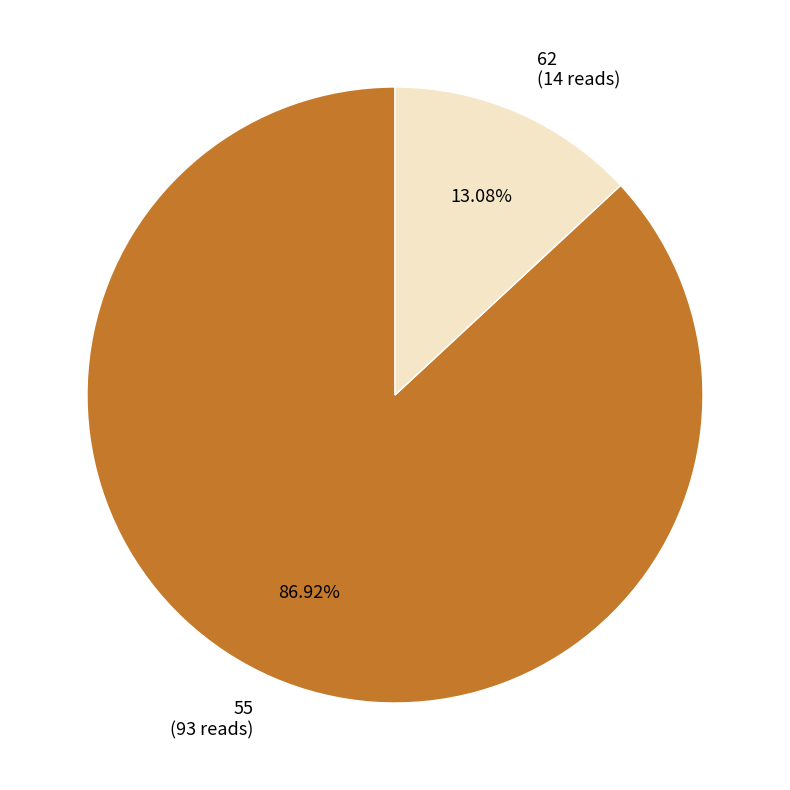

Which category has the biggest portion of the pie?

55